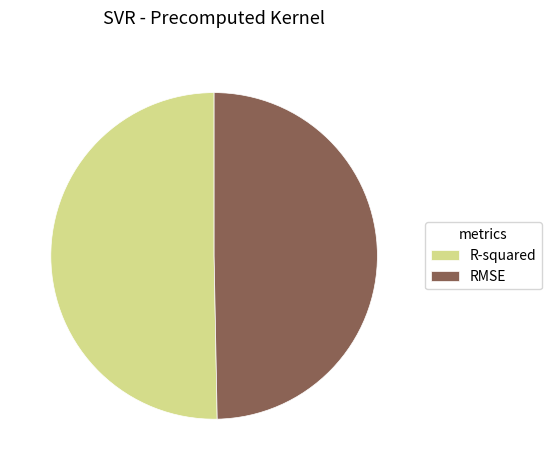

The R-squared slice represents 50% of the pie. True or false?

True